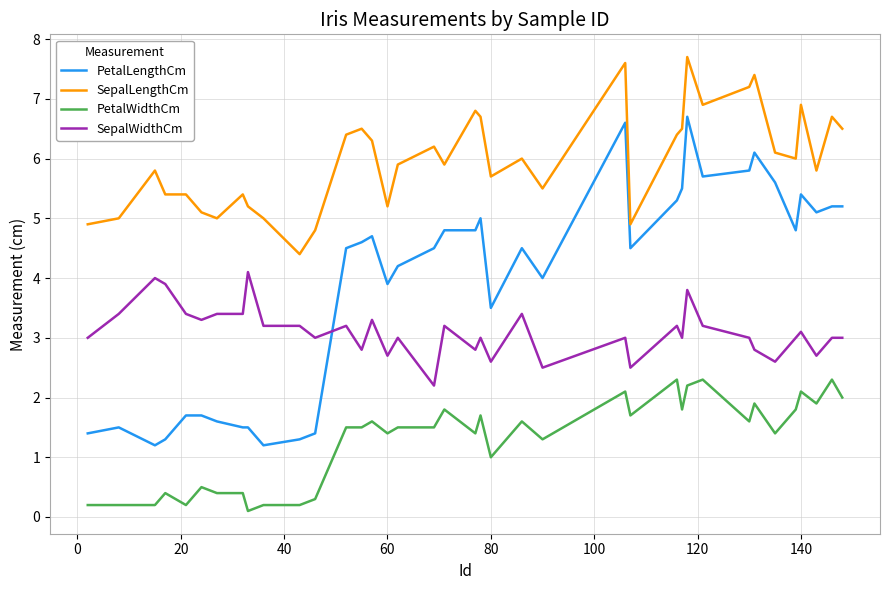

True or false: PetalWidthCm and SepalLengthCm intersect in this chart.

False